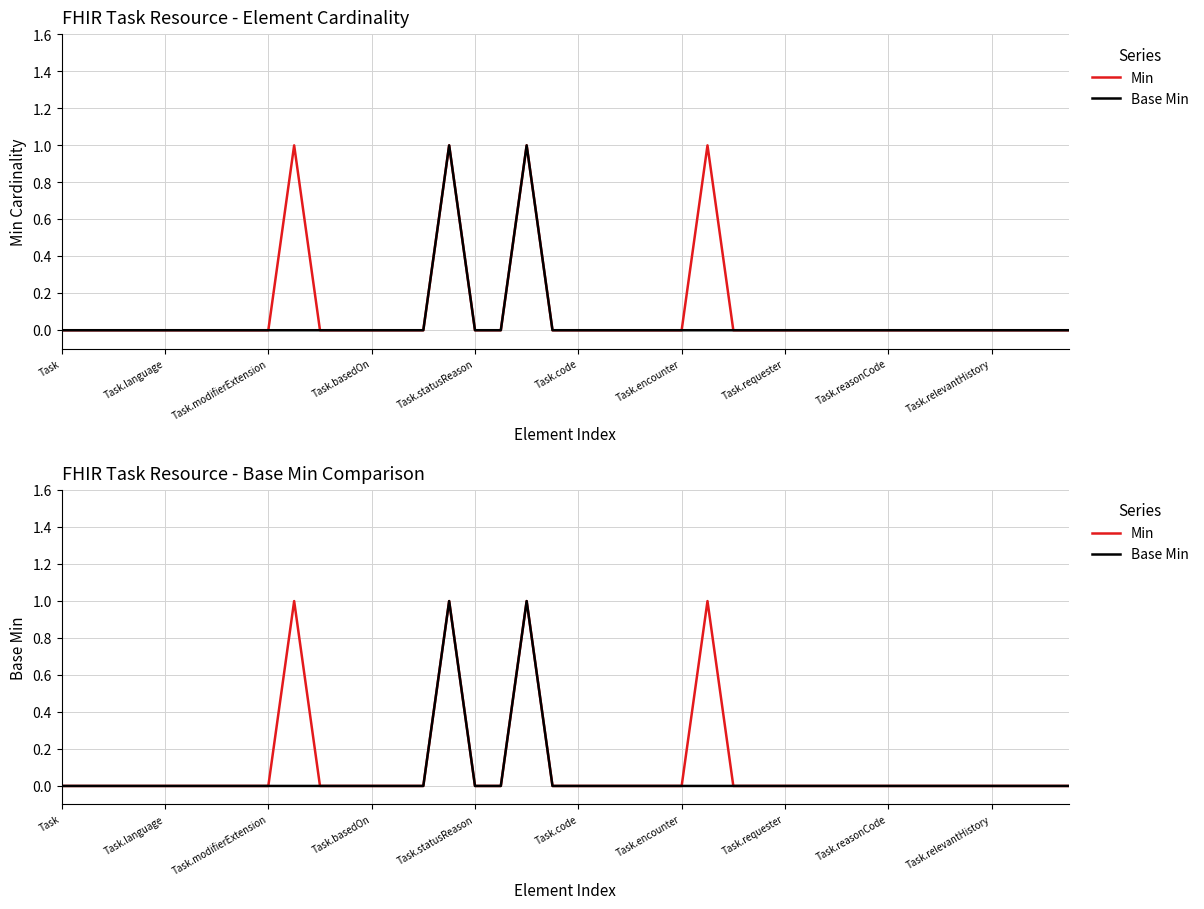

Where is Min nearest to the value 0?

Task